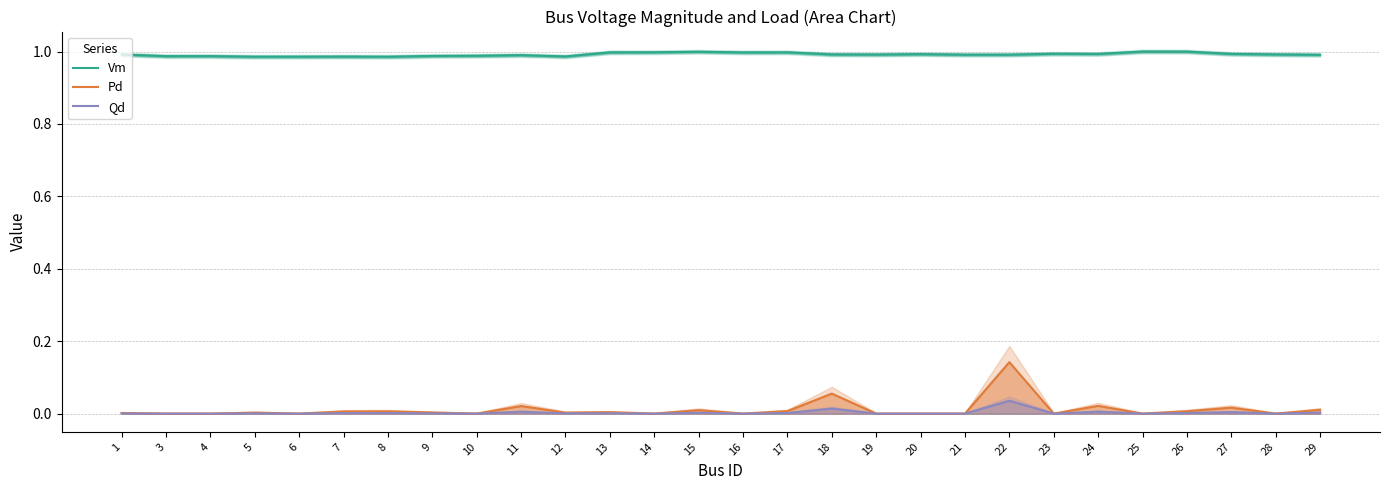

Reading right to left, extract all data points from this chart.

Vm: 1.0	1.0	1.0	1.0	1.0	1.0	1.0	1.0	1.0	1.0	1.0	1.0	1.0	1.0	1.0	1.0	1.0	1.0	1.0	1.0	1.0	1.0	1.0	1.0	1.0	1.0	1.0	1.0
Pd: 0.0	0.0	0.0	0.0	0.0	0.0	0.0	0.1	0.0	0.0	0.0	0.1	0.0	0.0	0.0	0.0	0.0	0.0	0.0	0.0	0.0	0.0	0.0	0.0	0.0	0.0	0.0	0.0
Qd: 0.0	0.0	0.0	0.0	0.0	0.0	0.0	0.0	0.0	0.0	0.0	0.0	0.0	0.0	0.0	0.0	0.0	0.0	0.0	0.0	0.0	0.0	0.0	0.0	0.0	0.0	0.0	0.0